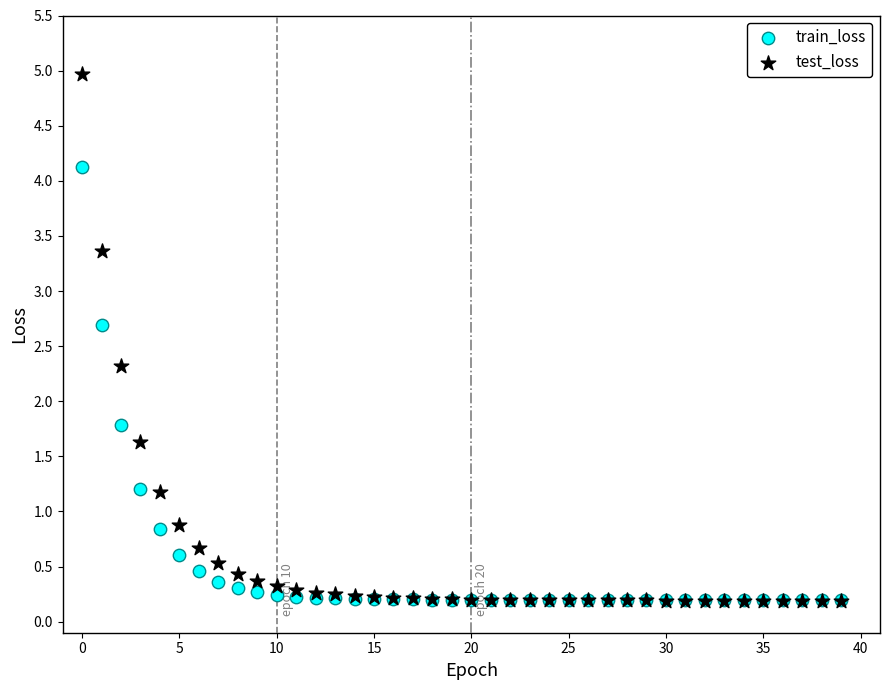

Across all series, what Y value is closest to 2?

1.8